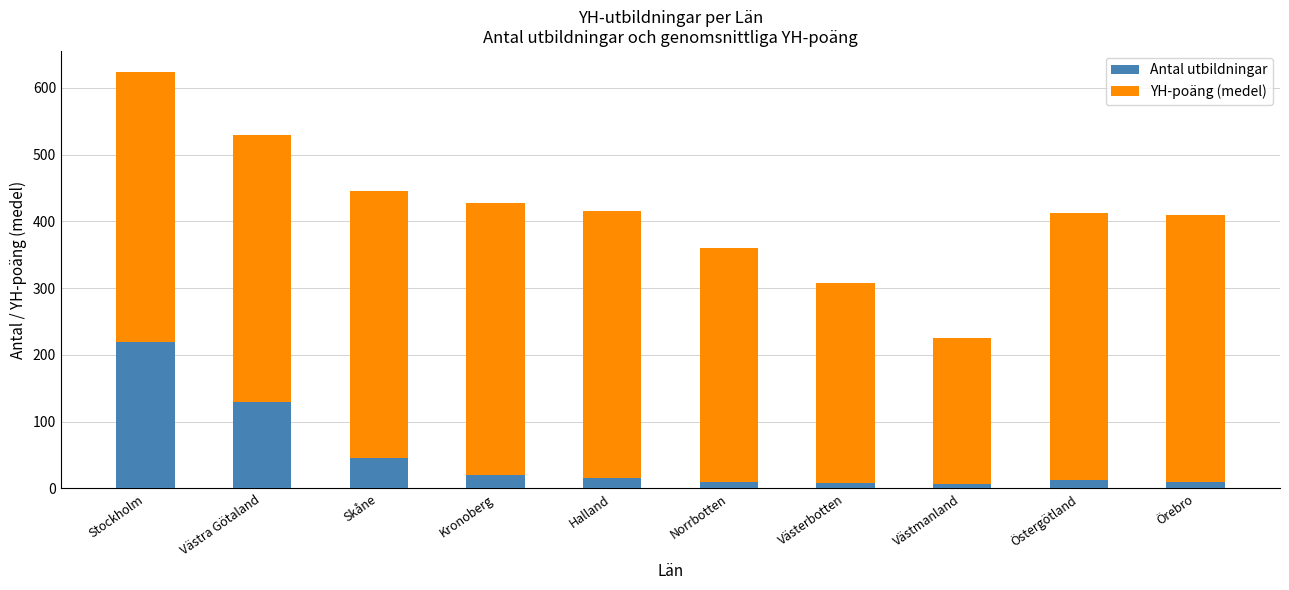

Where is Antal utbildningar nearest to the value 113?

Västra Götaland